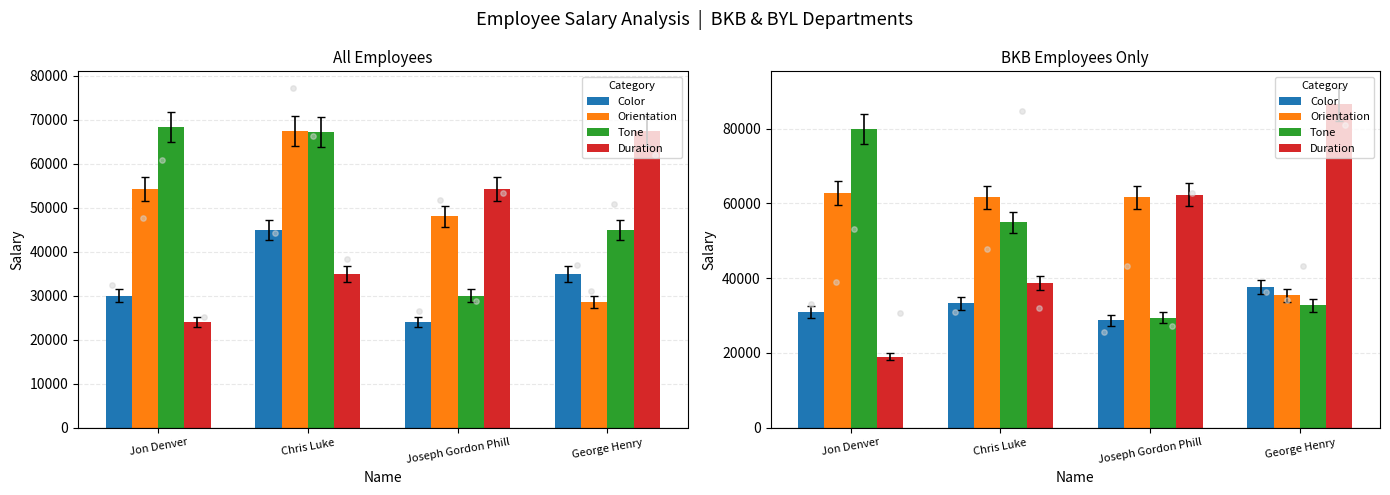

What are all the series names shown in the legend?

Color, Orientation, Tone, Duration